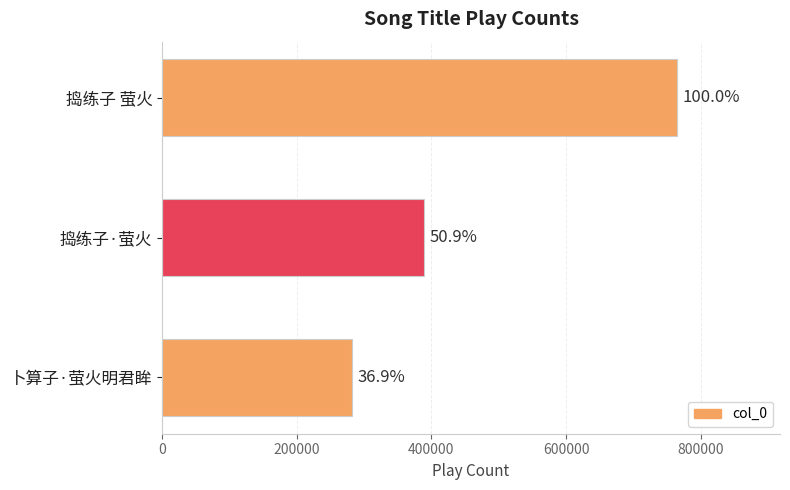

Does the chart contain any negative values?

No